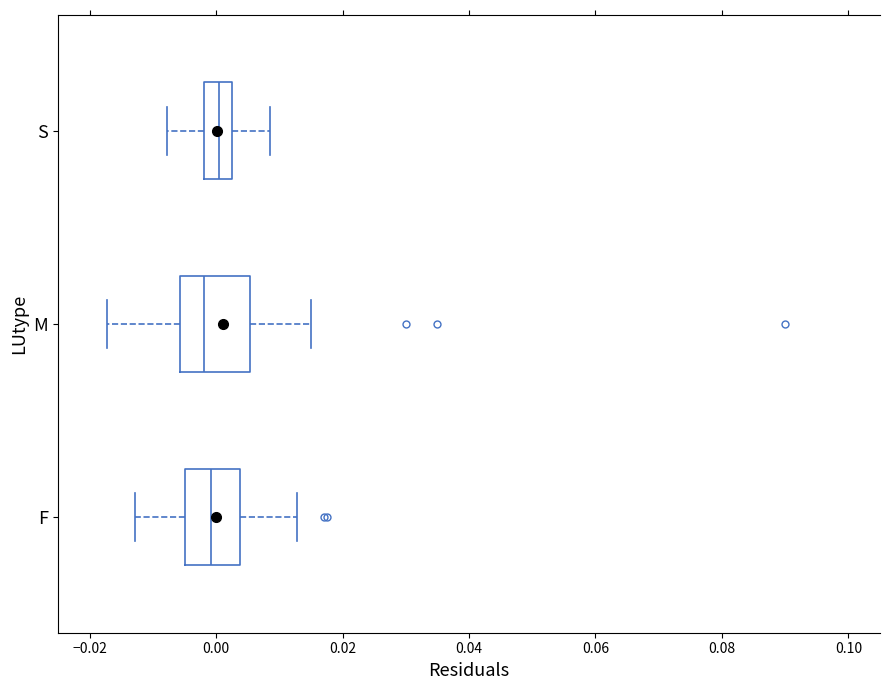

Reading bottom to top, transcribe this box plot: for each box, give where its median line is, the range the box spans, and where its two whiskers end, as read against the x-axis. The values are not printed on the chart, so give them approximately, as read against the axis.

F: median 0.000, box -0.004 to 0.004, whiskers -0.012 to 0.012
M: median -0.002, box -0.006 to 0.006, whiskers -0.018 to 0.014
S: median 0.000, box -0.002 to 0.002, whiskers -0.008 to 0.008